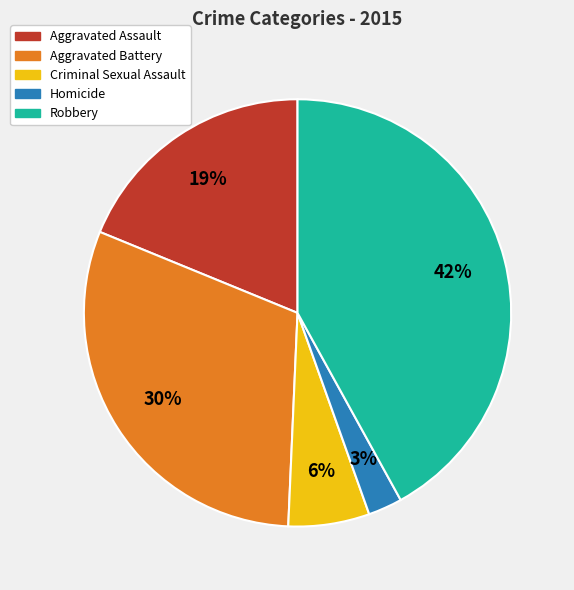

Which slice is the smallest?

Homicide